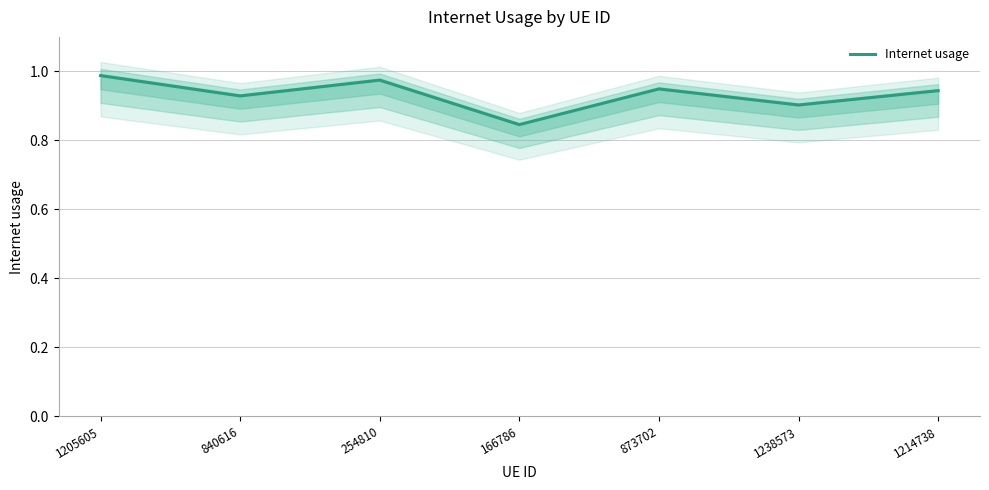

Rank the categories by value from lowest to highest.

166786, 1238573, 840616, 1214738, 873702, 254810, 1205605